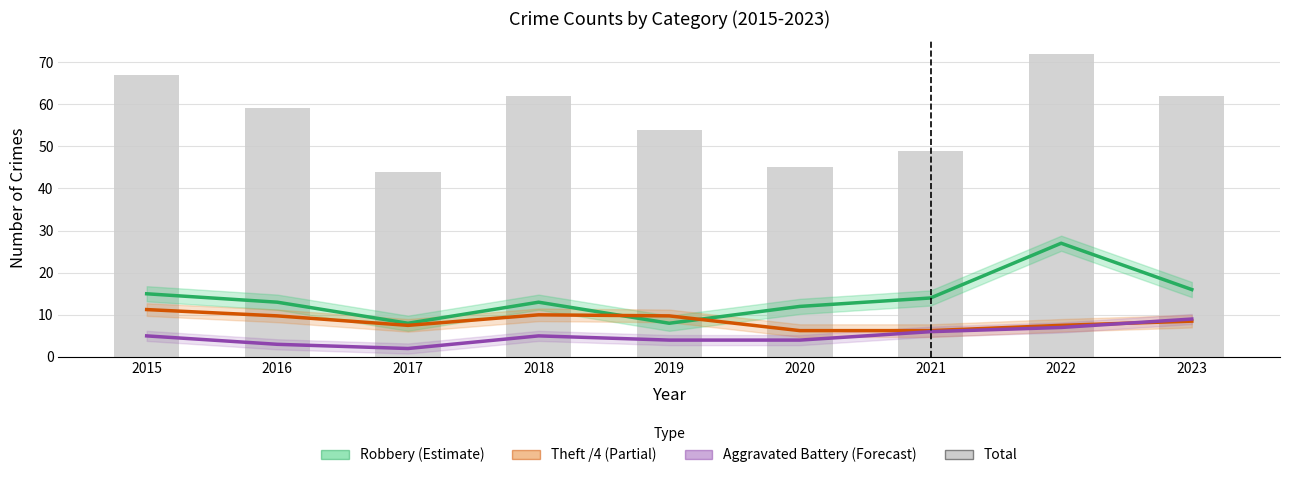

What are all the series names shown in the legend?

Robbery (Estimate), Theft /4 (Partial), Aggravated Battery (Forecast), Total